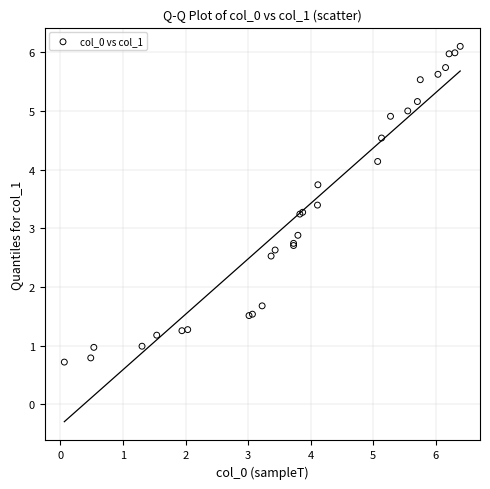

What Y value in the scatter plot is closest to 3?

2.9